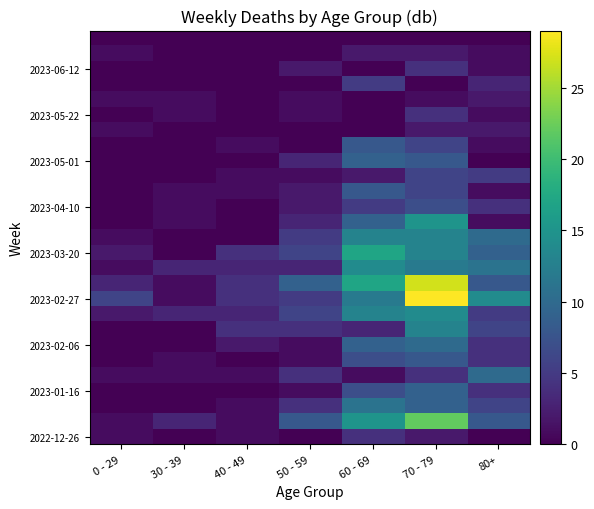

What is the total value across all series at 40 - 49?

31